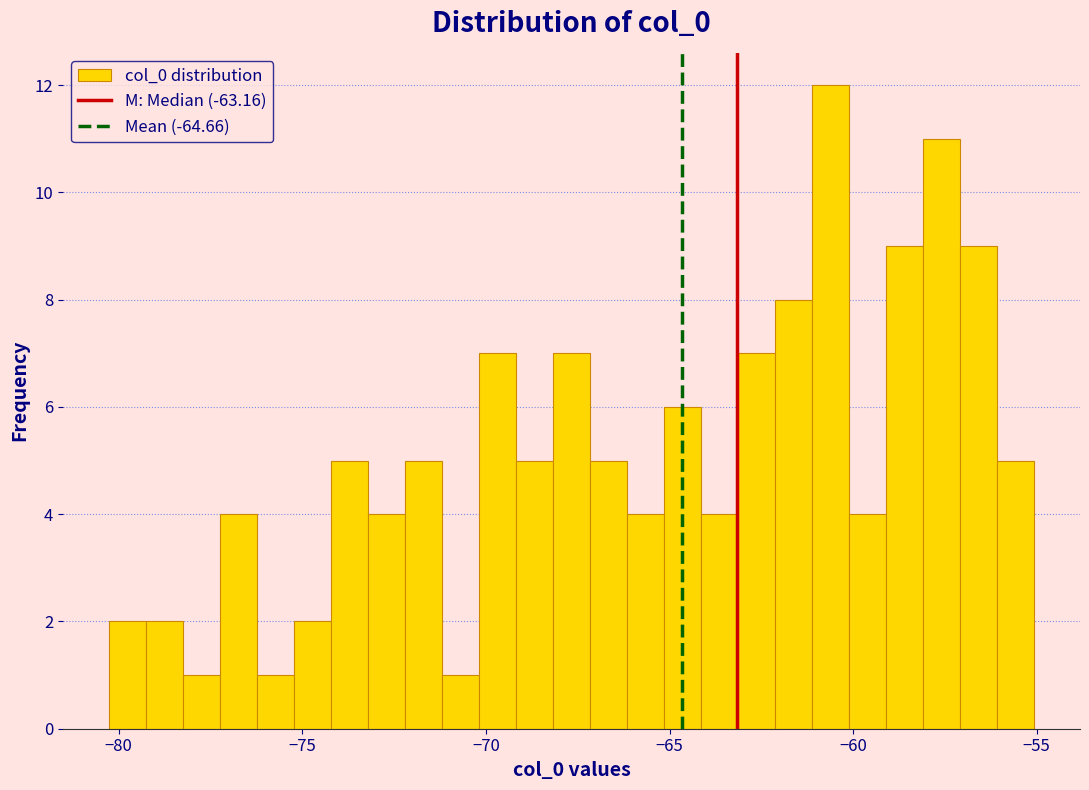

Read against the x-axis, roughly where is the centre of the tallest bar?

-60.5